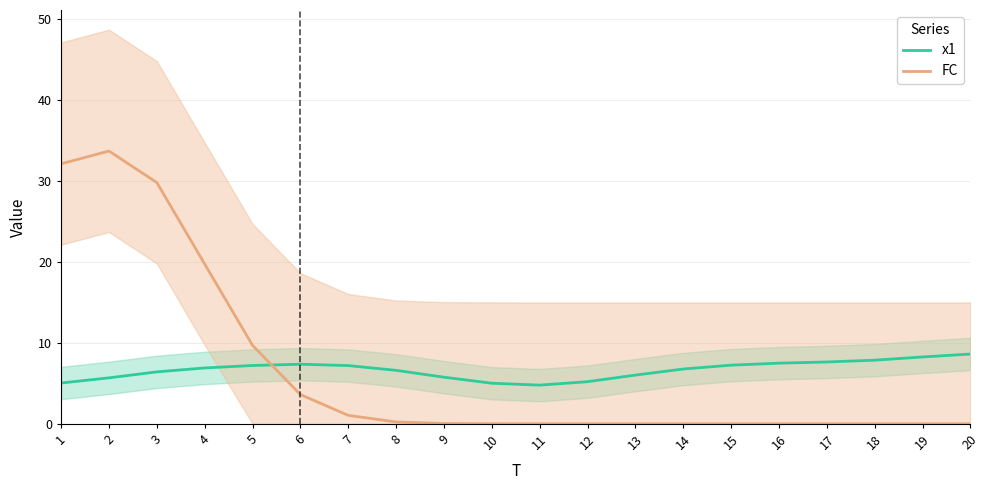

At which label does x1 reach its peak?

20